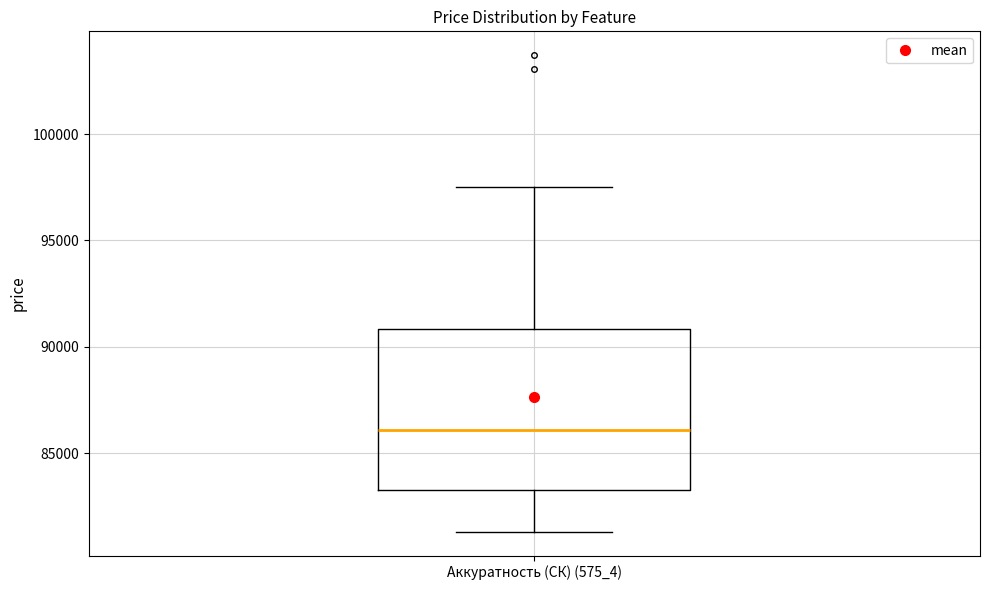

Where does the median line of the box for Аккуратность (СК) (575_4) sit on the y-axis? The values are not printed on the chart, so give them approximately, as read against the axis.

86000